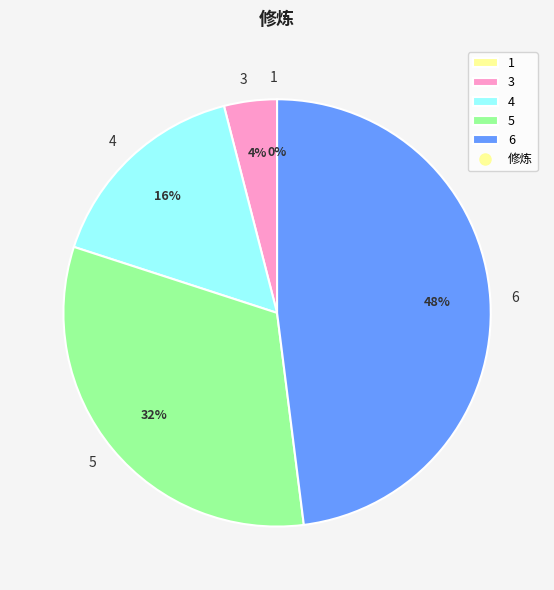

Which category has the biggest portion of the pie?

6